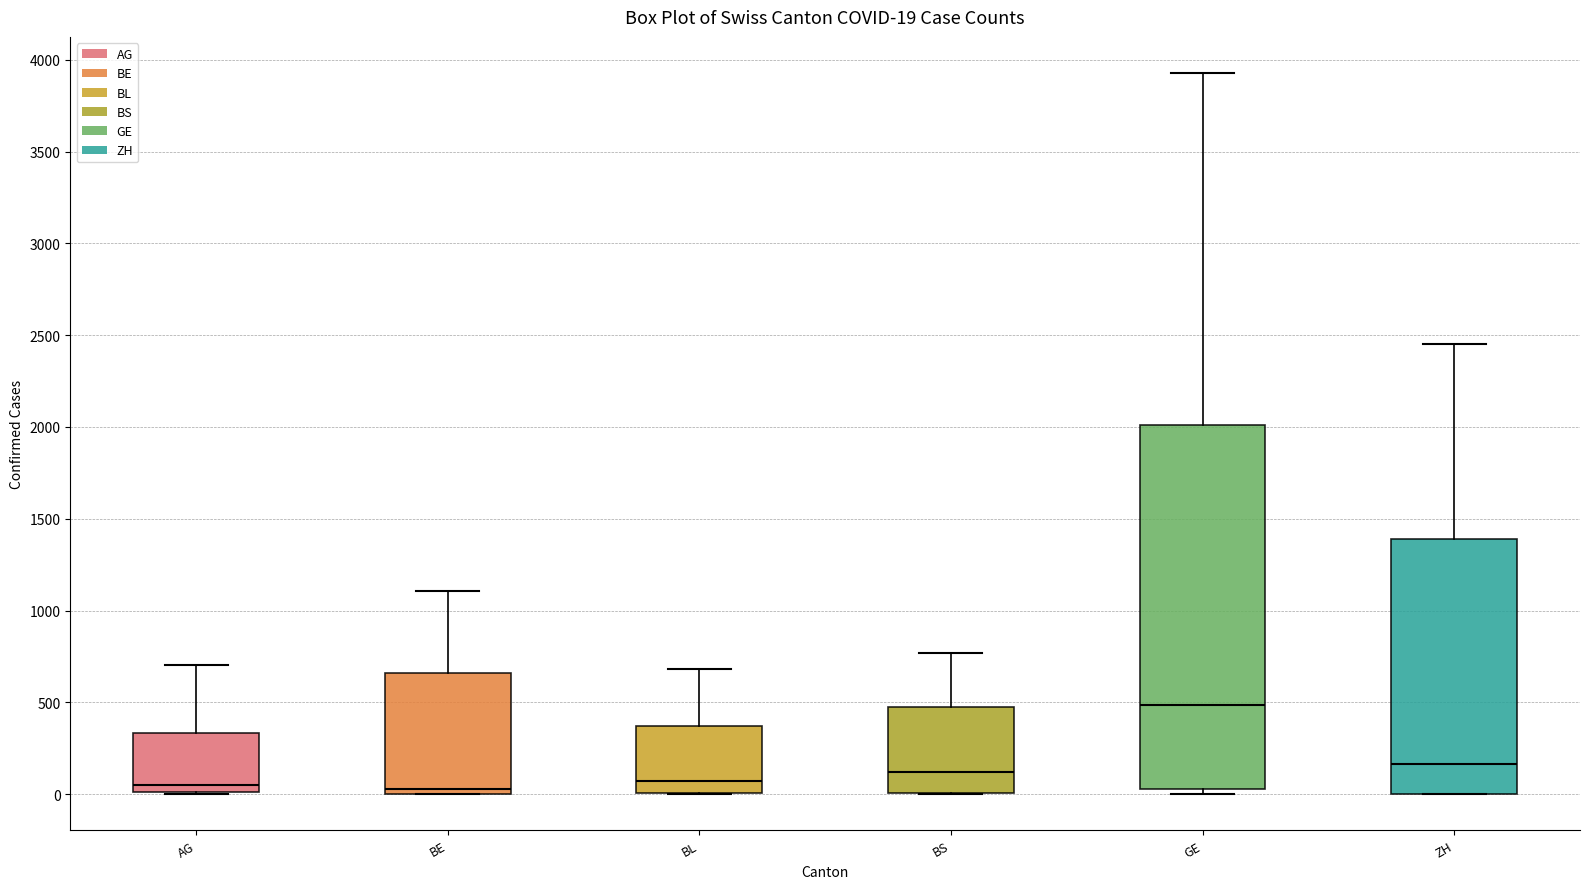

Which box is the tallest, from its lower edge to its upper edge?

GE